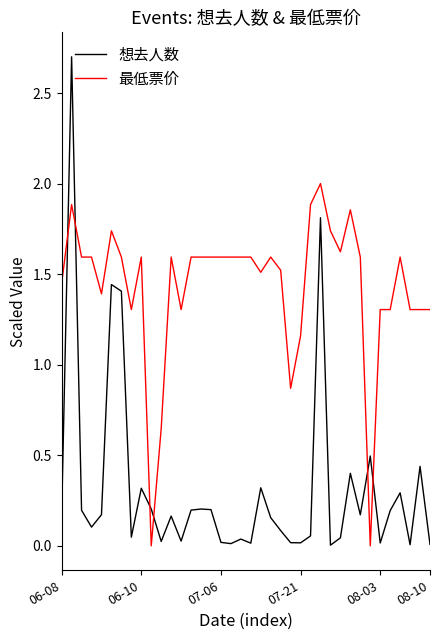

What is the maximum value shown in the chart?

2.7